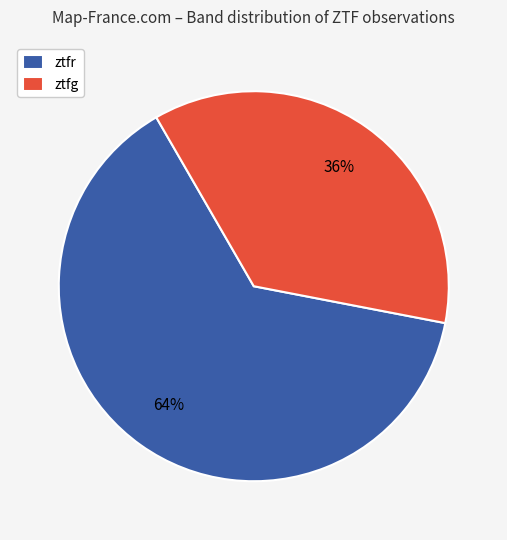

To the nearest percent, what is the combined percentage of ztfg and ztfr?

100%